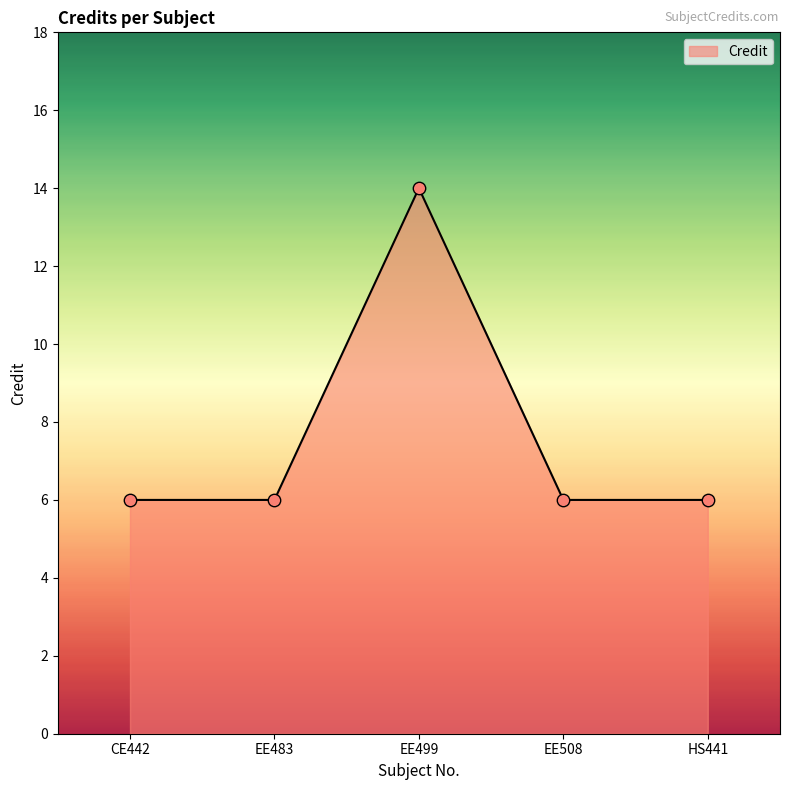

Which has a higher value, EE499 or CE442?

EE499